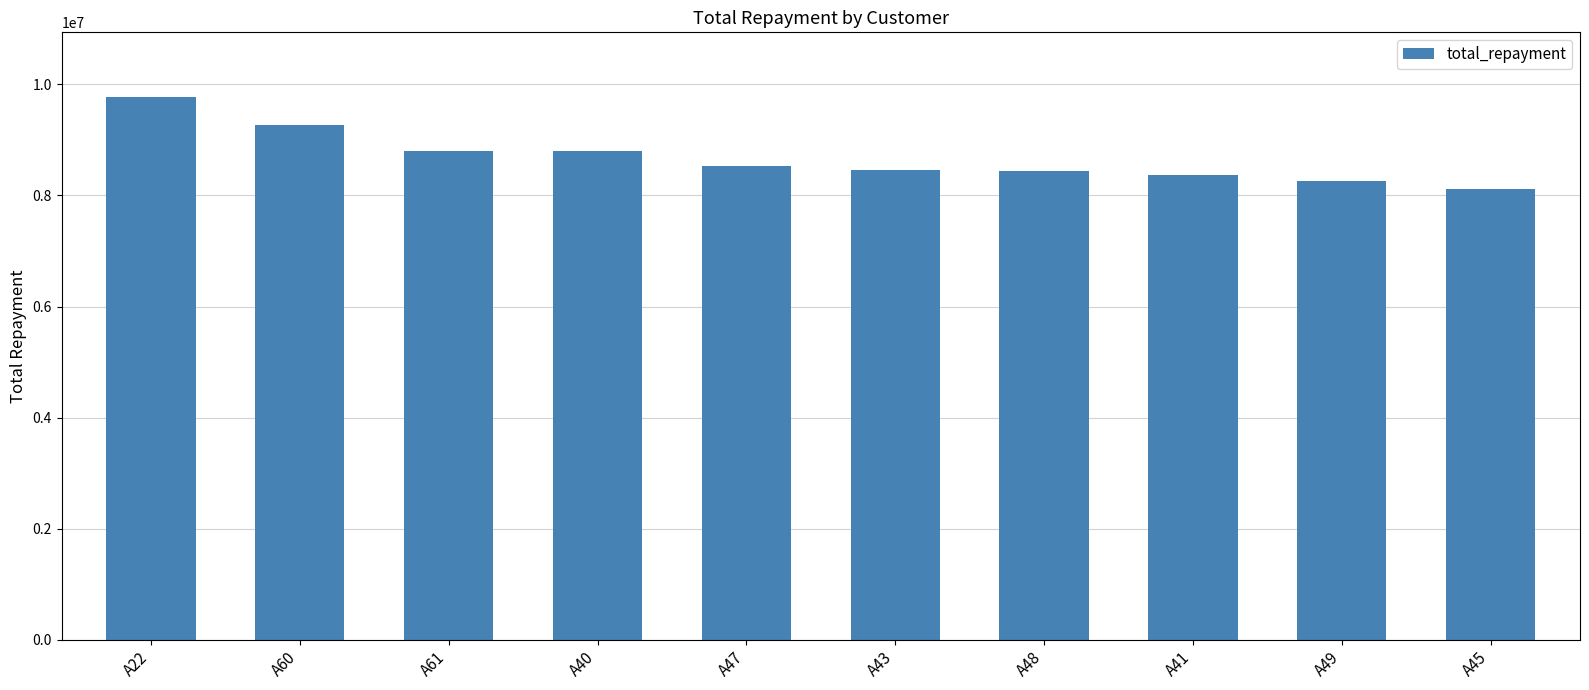

What is the label of the 7th bar from the right?

A40